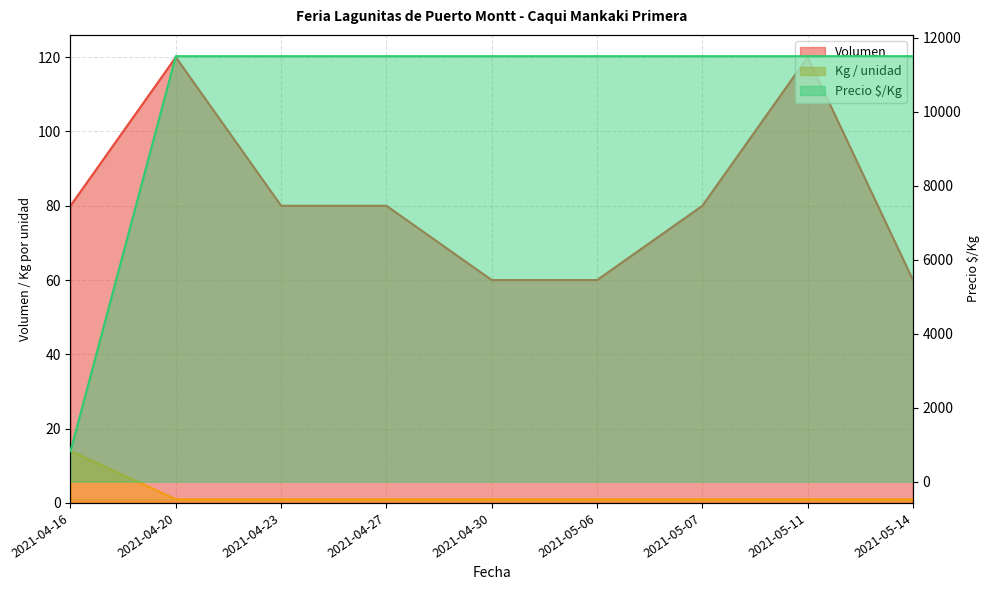

How many series are shown in this chart?

3